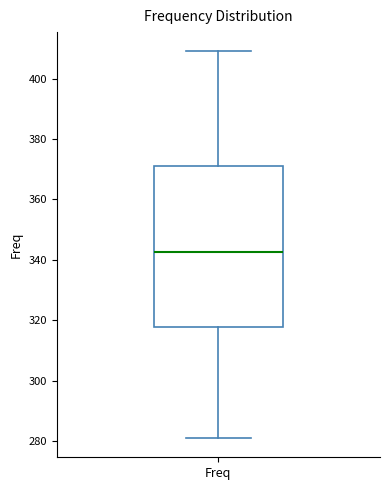

Transcribe this box plot: give where the median line is, the range the box spans, and where the two whiskers end, as read against the y-axis. The values are not printed on the chart, so give them approximately, as read against the axis.

median 342, box 318 to 372, whiskers 282 to 410